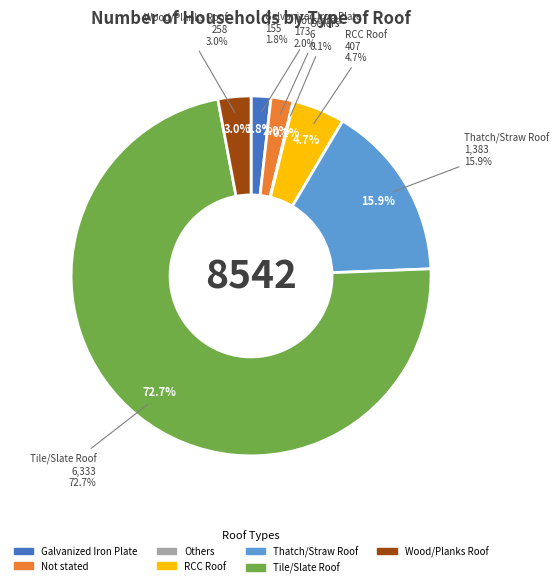

Rank the categories by value from highest to lowest.

Tile/Slate Roof, Thatch/Straw Roof, RCC Roof, Wood/Planks Roof, Not stated, Galvanized Iron Plate, Others